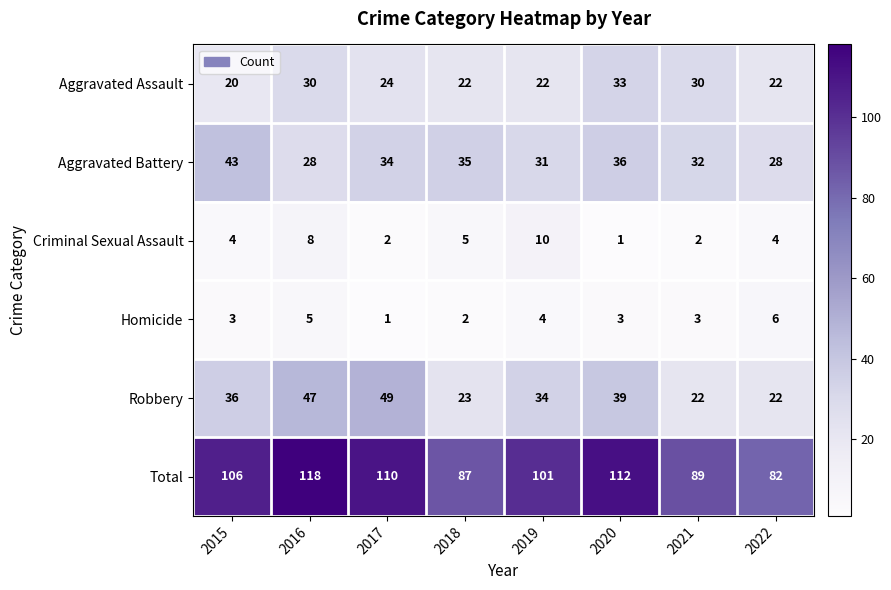

Read the Aggravated Battery value at 2021, to the nearest 5.

30